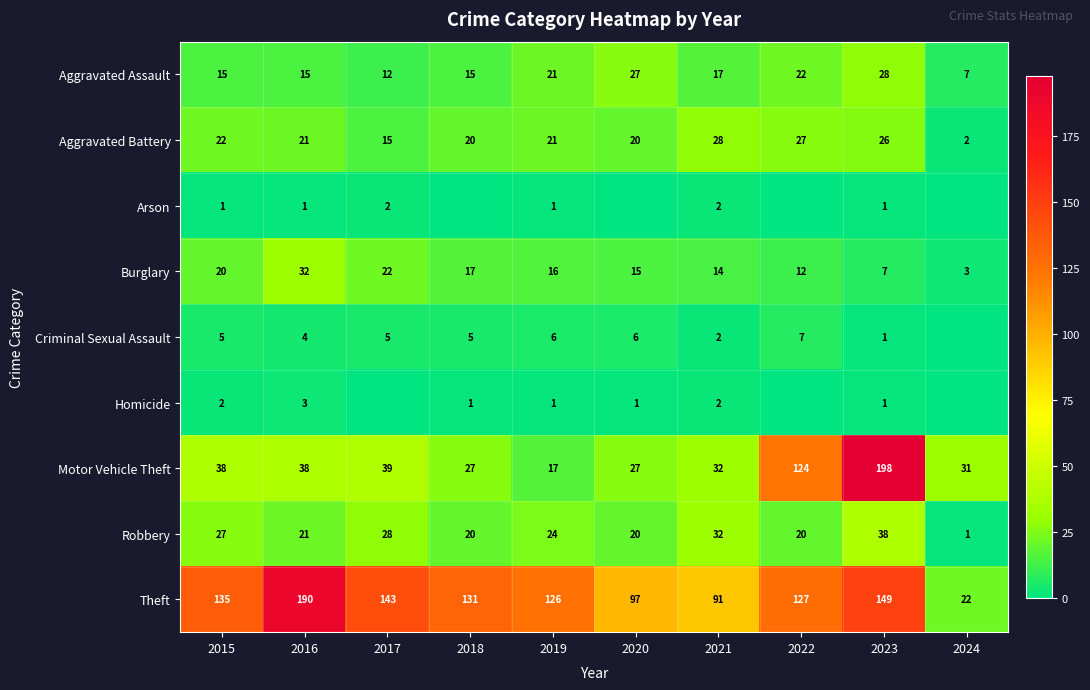

What is the spread (max minus min) of values at 2015?

134